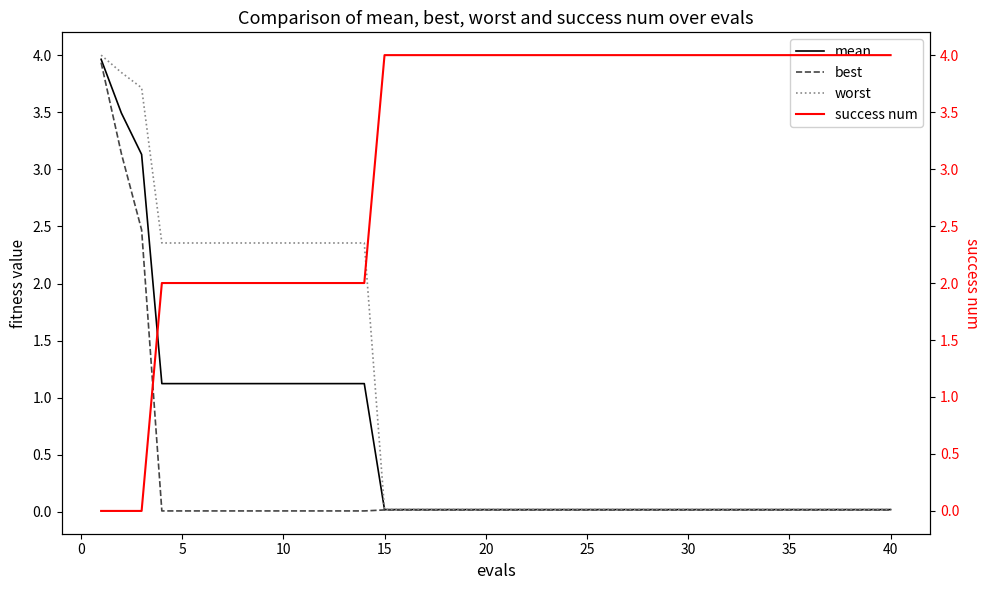

What is the greatest value displayed?

4.0